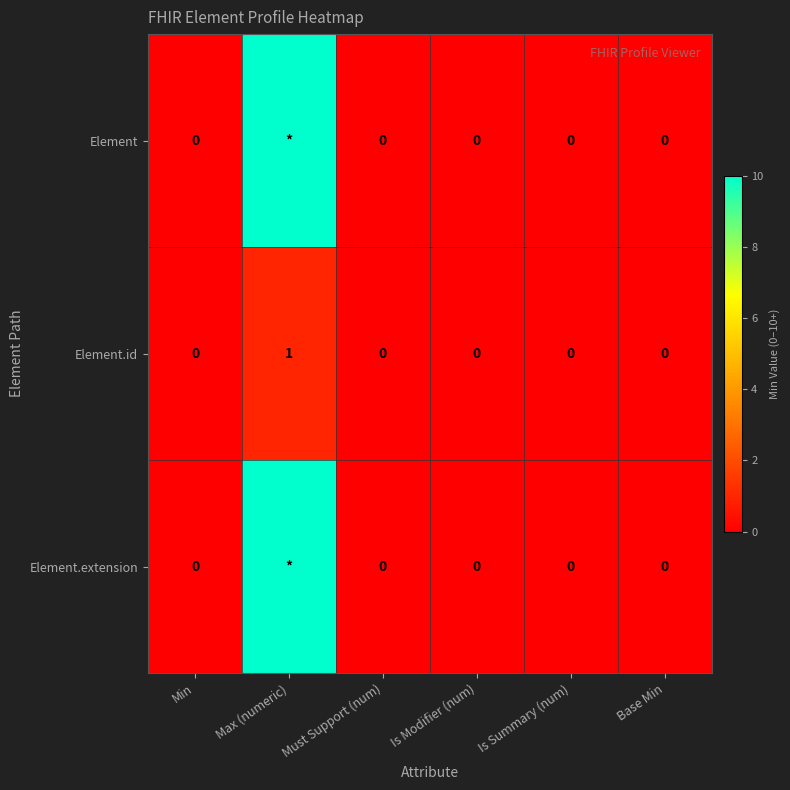

Is it true that Element.id equals 2 at Max (numeric)?

False